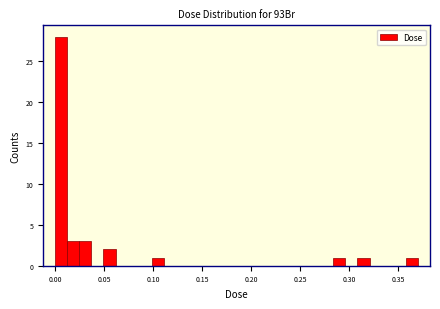

Around what value on the x-axis is the tallest bar? Give the approximate position of its centre, as read against the axis.

0.005